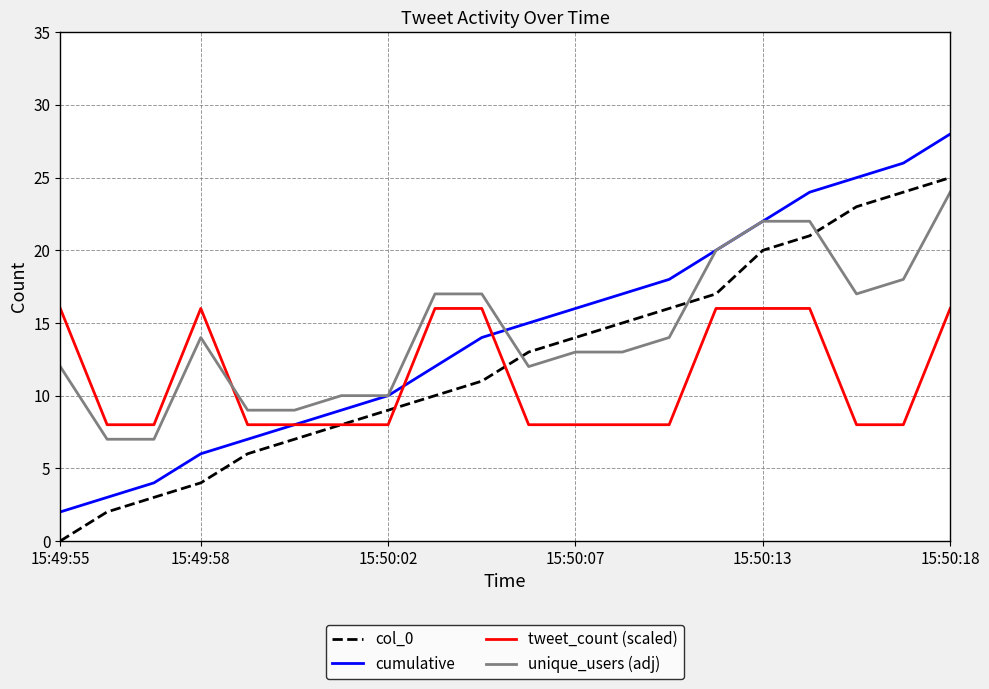

Which series has the largest range (max minus min)?

cumulative